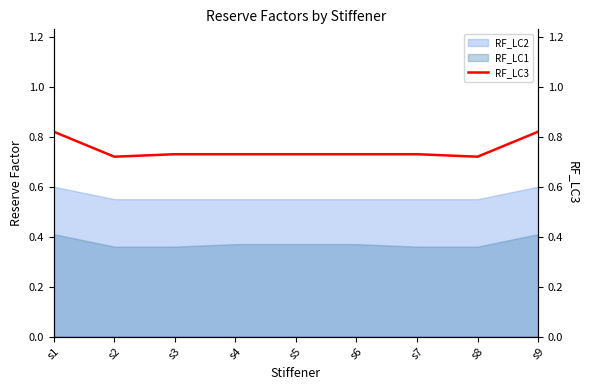

Rank the categories by value from highest to lowest.

s1, s9, s3, s4, s5, s6, s7, s2, s8